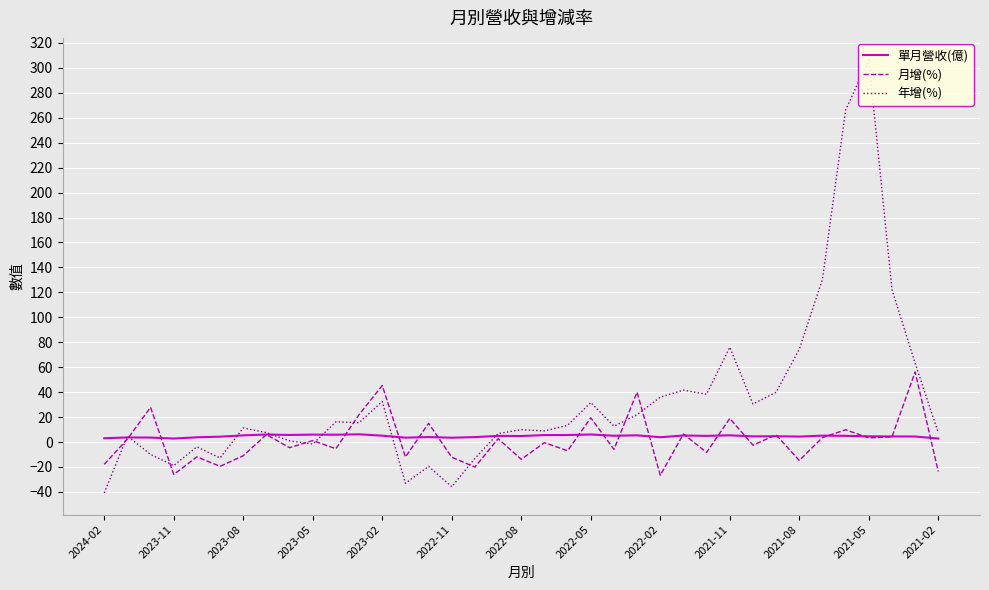

Which series changed the most between 29 and 34?

年增(%)